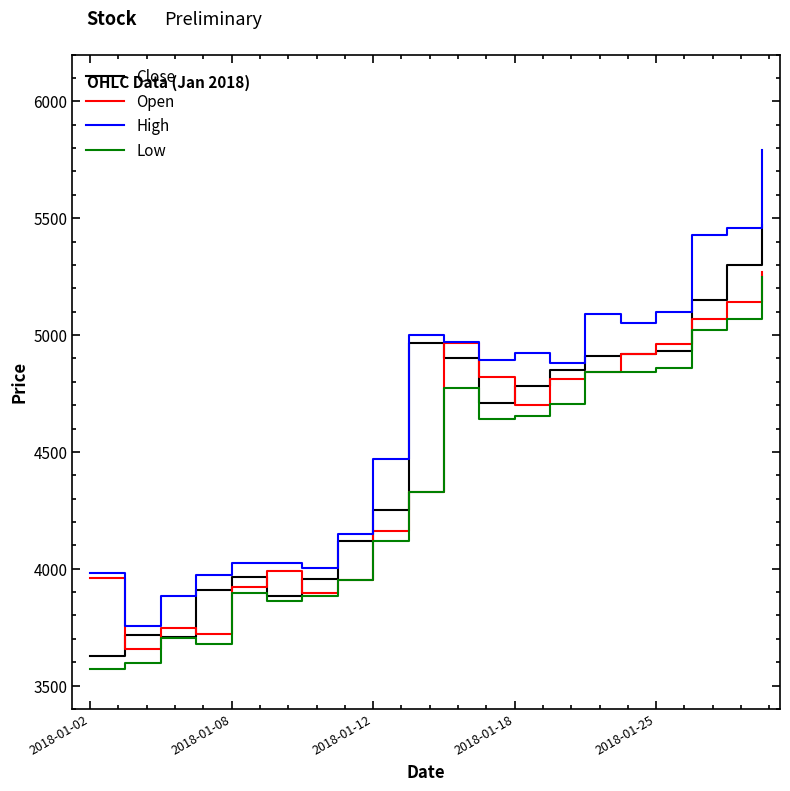

True or false: Low has more than 0 points higher than both neighbors.

True